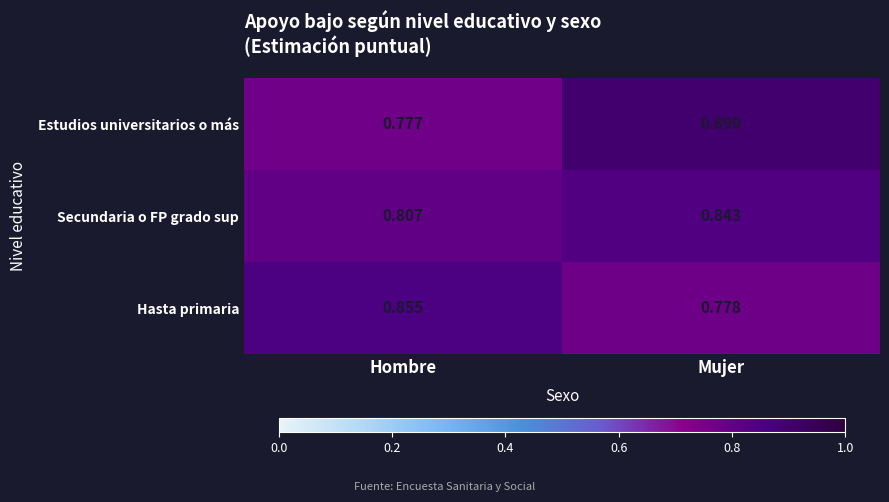

At which label does Hasta primaria reach its minimum?

Mujer